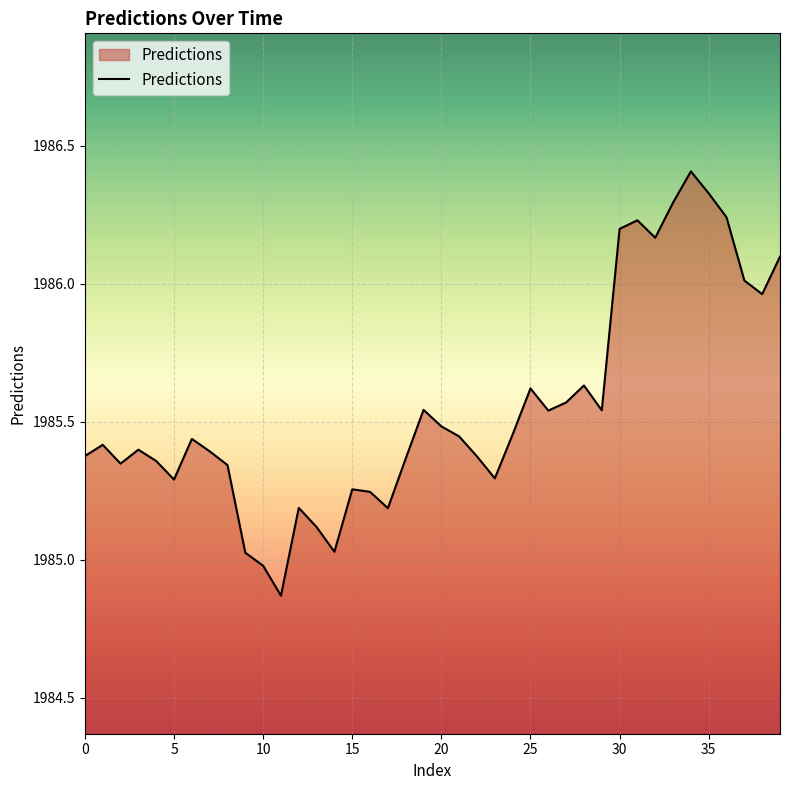

What is the maximum value shown in the chart?

1986.4